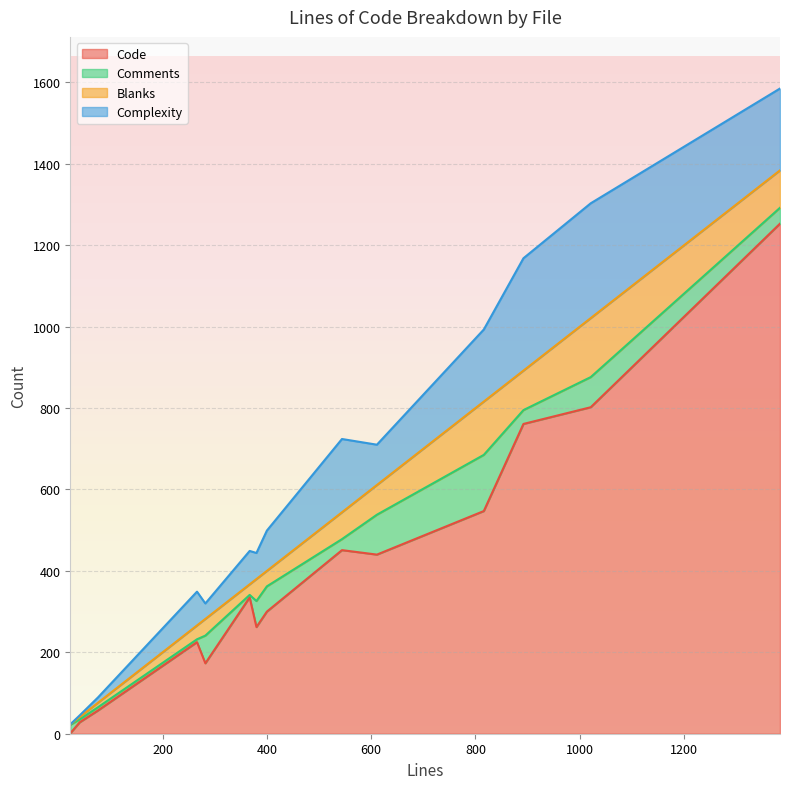

At 76, list the series in order from smallest to largest.

Comments, Blanks, Complexity, Code